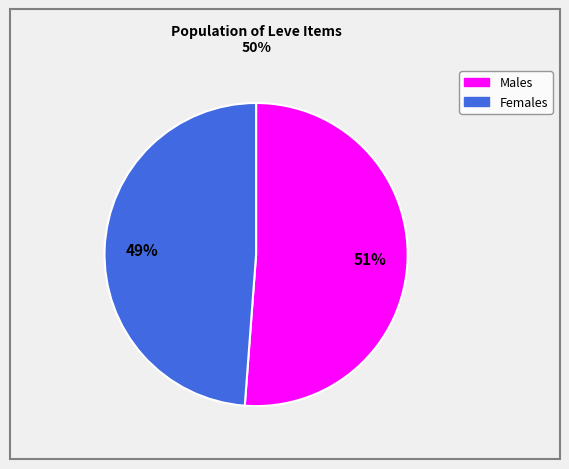

Is there any slice that represents more than half of the pie?

Yes